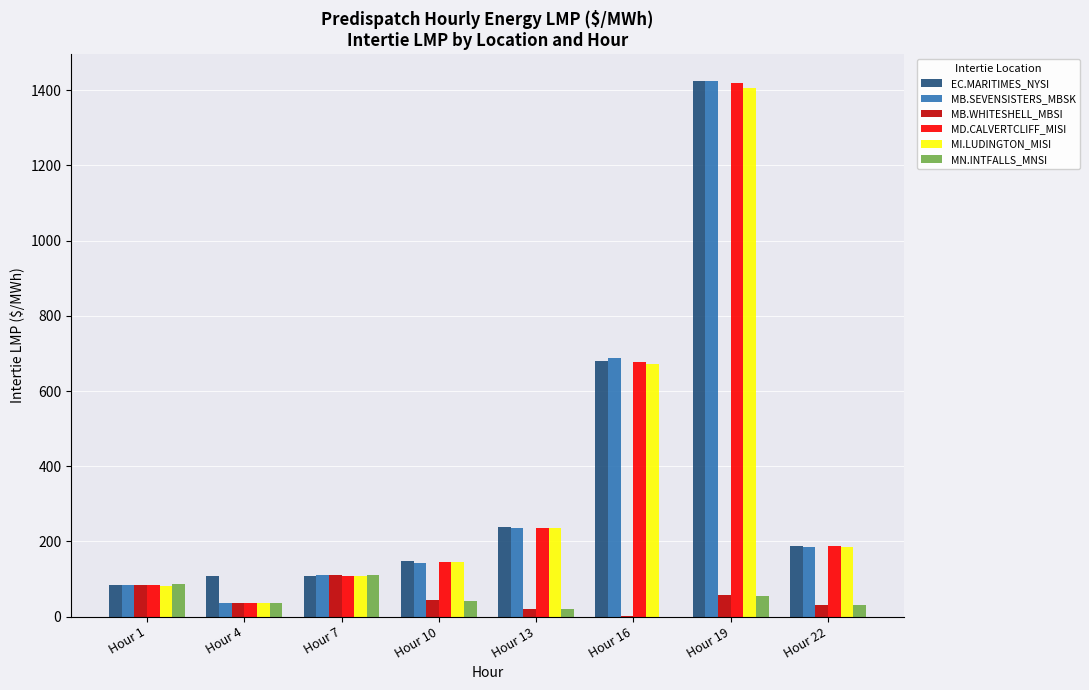

What is the average value of the MD.CALVERTCLIFF_MISI series?

361.5